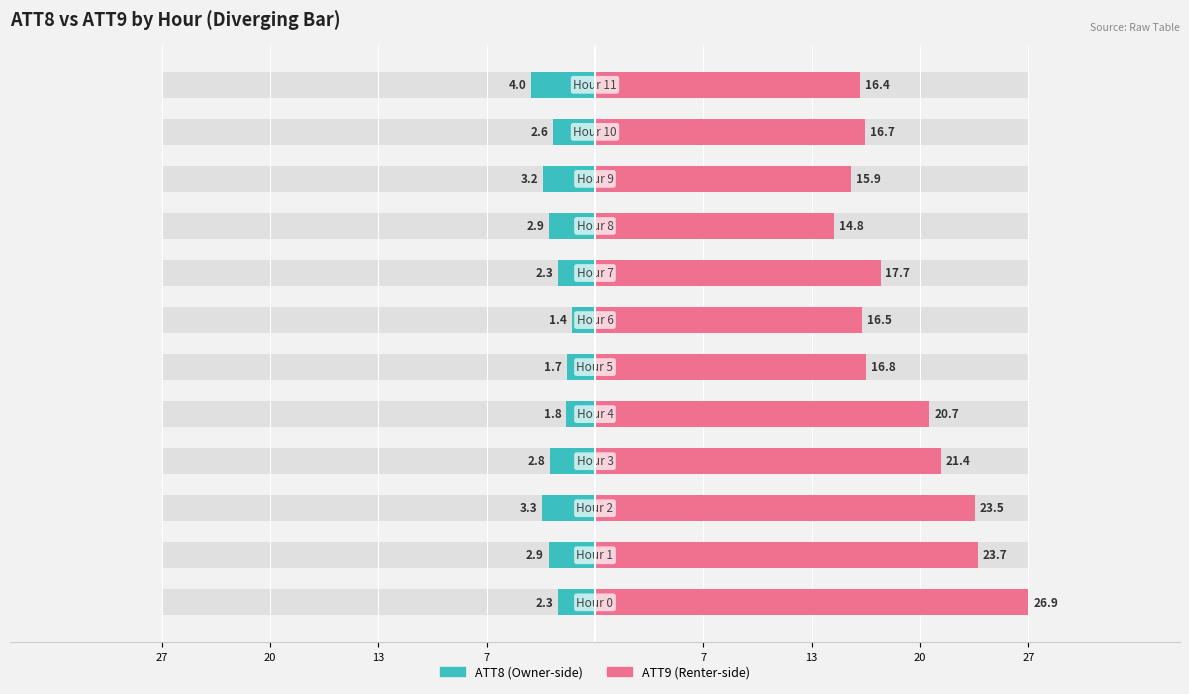

What is the lowest value of the ATT9 series?

14.8